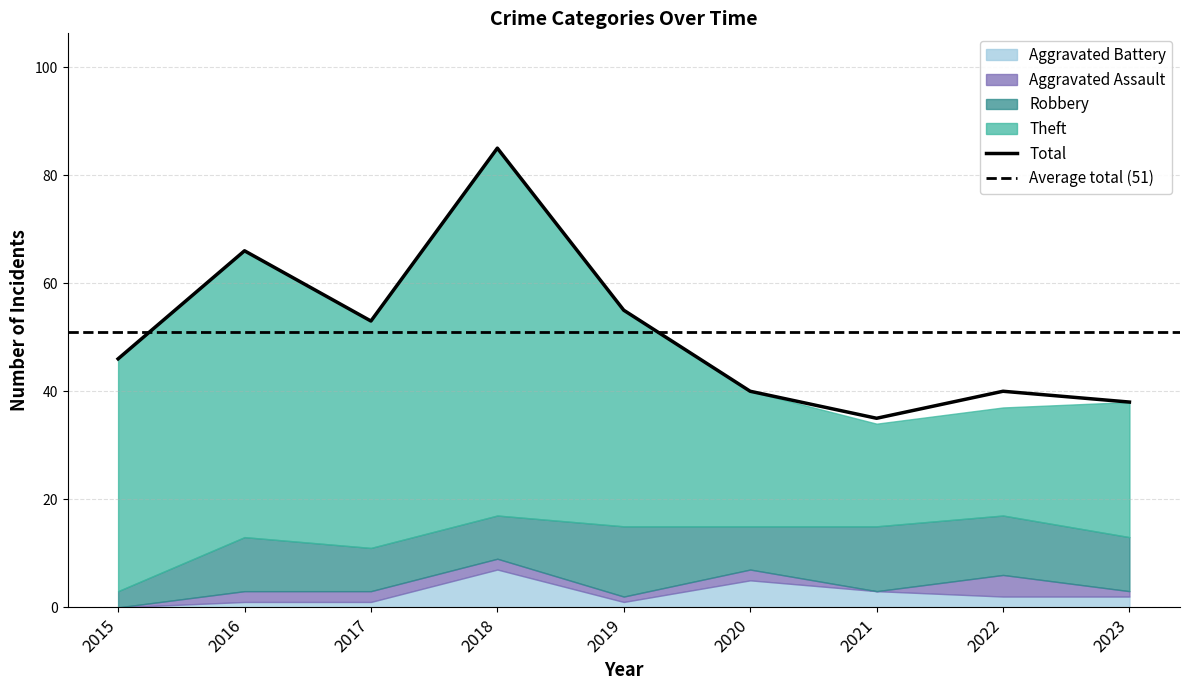

True or false: Total and Theft intersect in this chart.

False